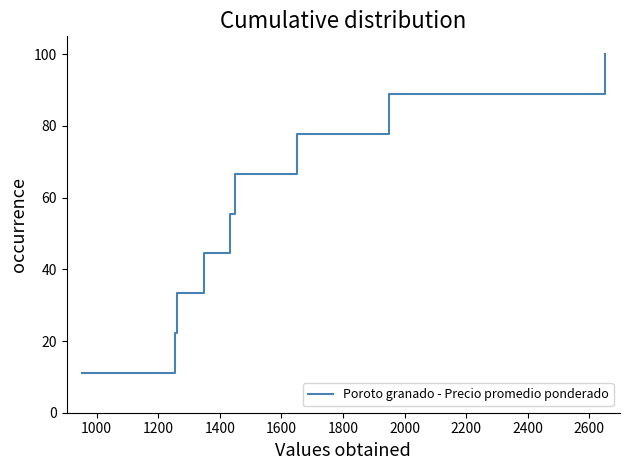

What is the difference between the maximum and minimum values?

88.9